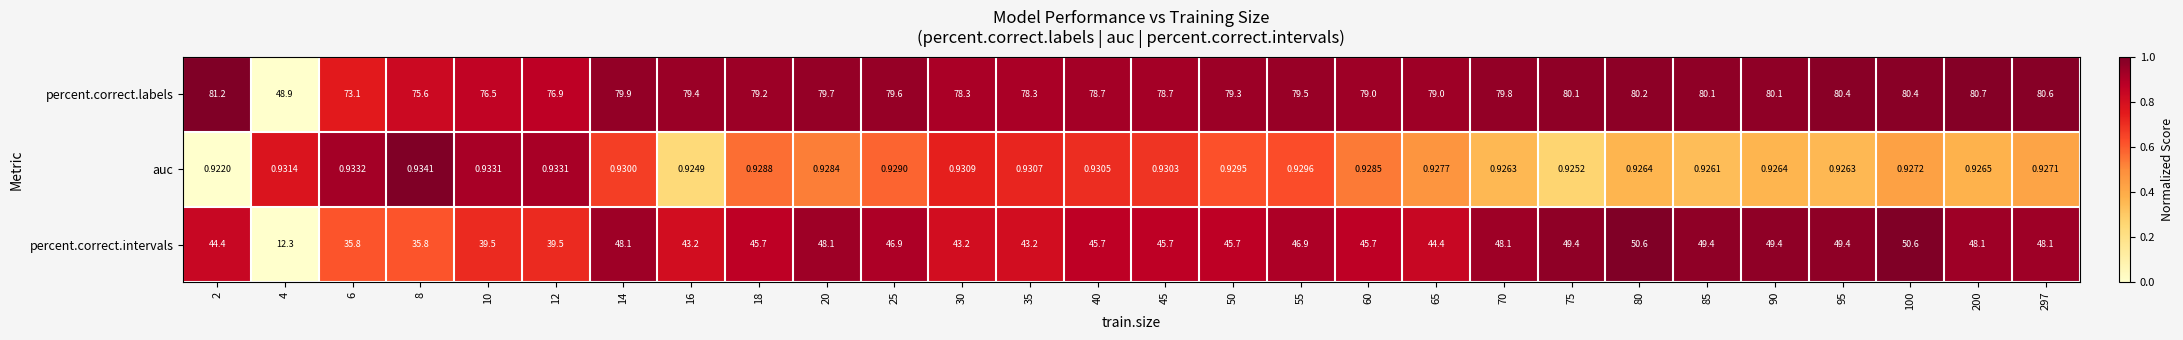

How many data points does each series have?

28